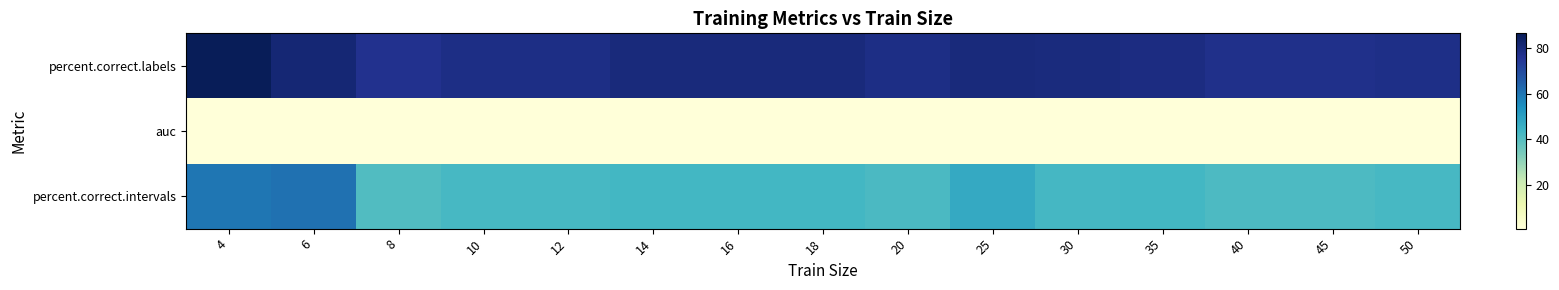

What is the smallest value displayed?

0.8